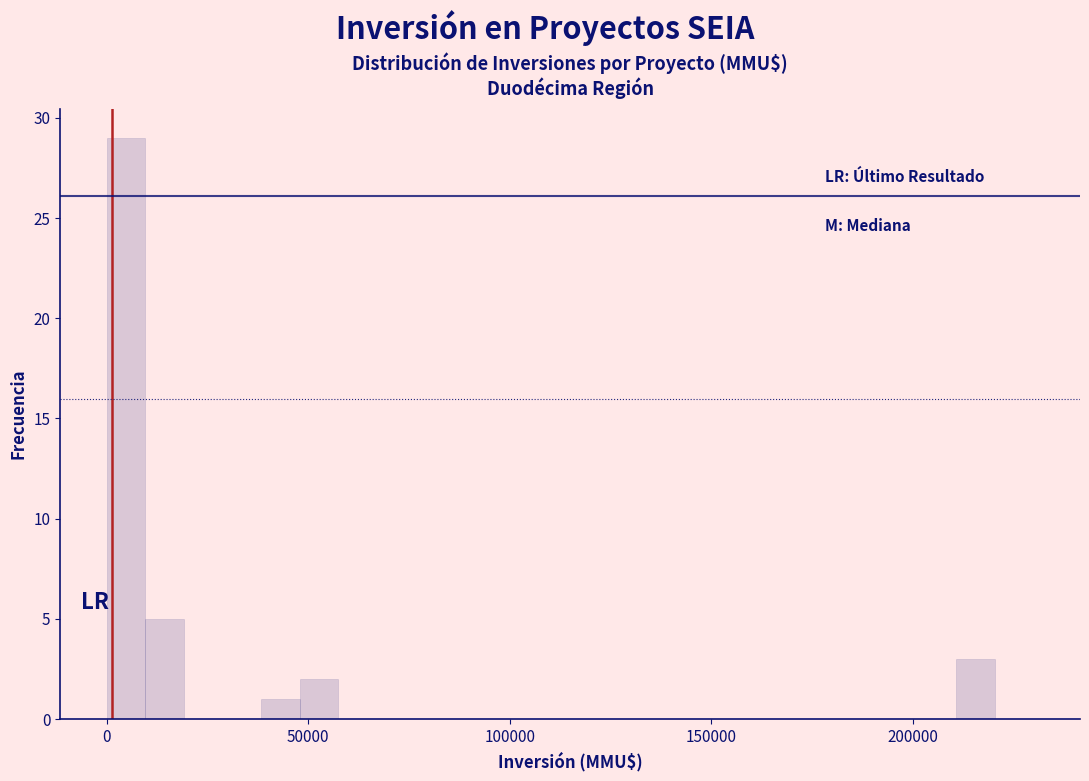

Read against the x-axis, roughly where is the centre of the tallest bar?

5000